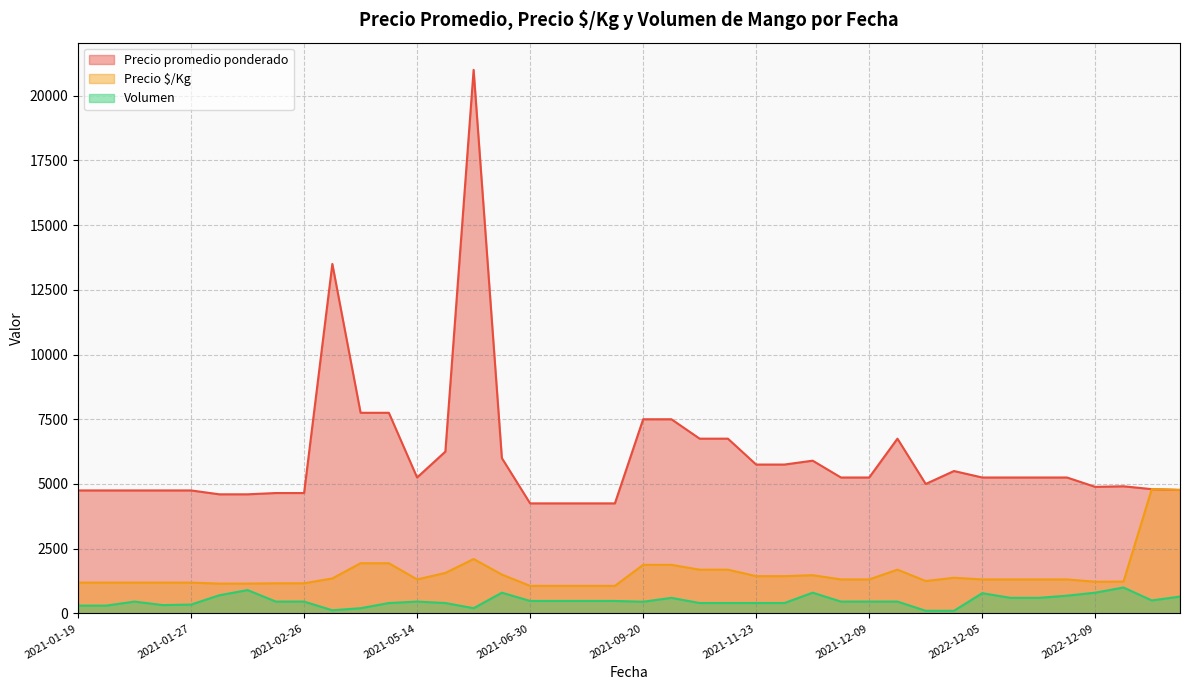

What are all the series names shown in the legend?

Precio promedio ponderado, Precio $/Kg, Volumen